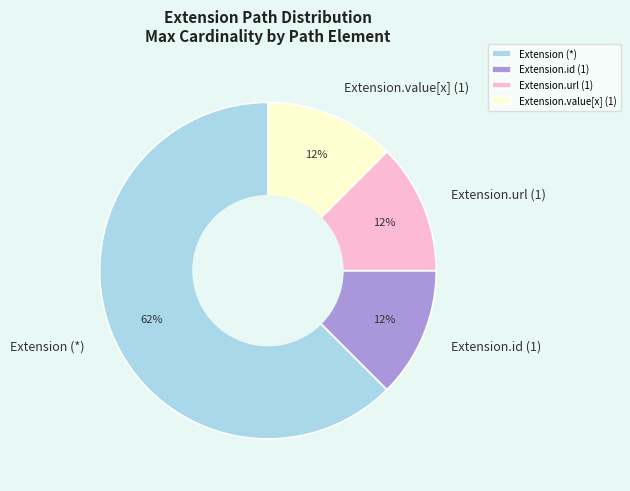

Count the number of slices in the pie.

4